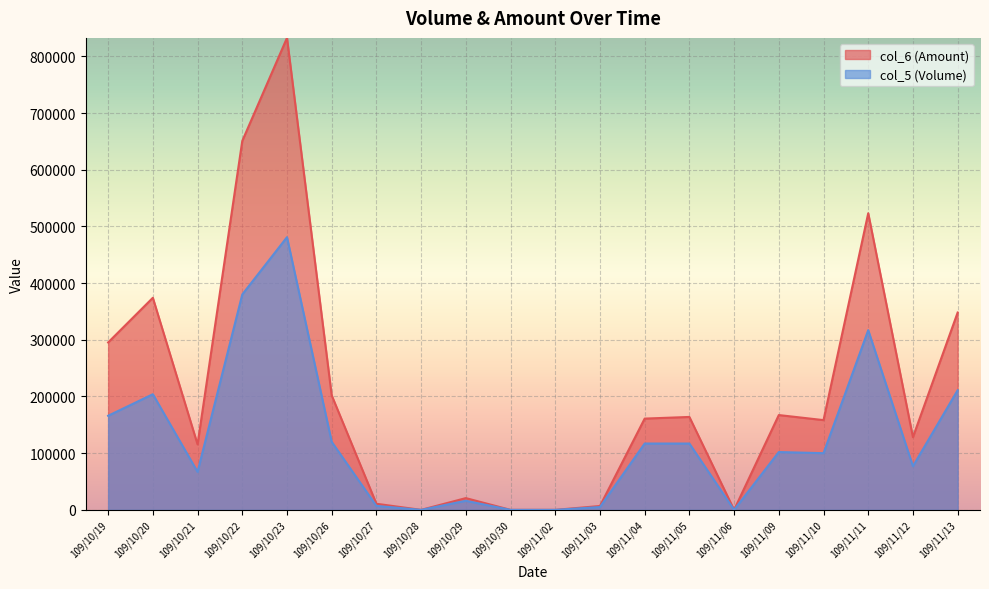

How many interior local valleys does the col_5 series have?

5